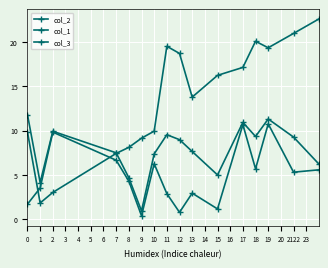

How many data points does each series have?

16